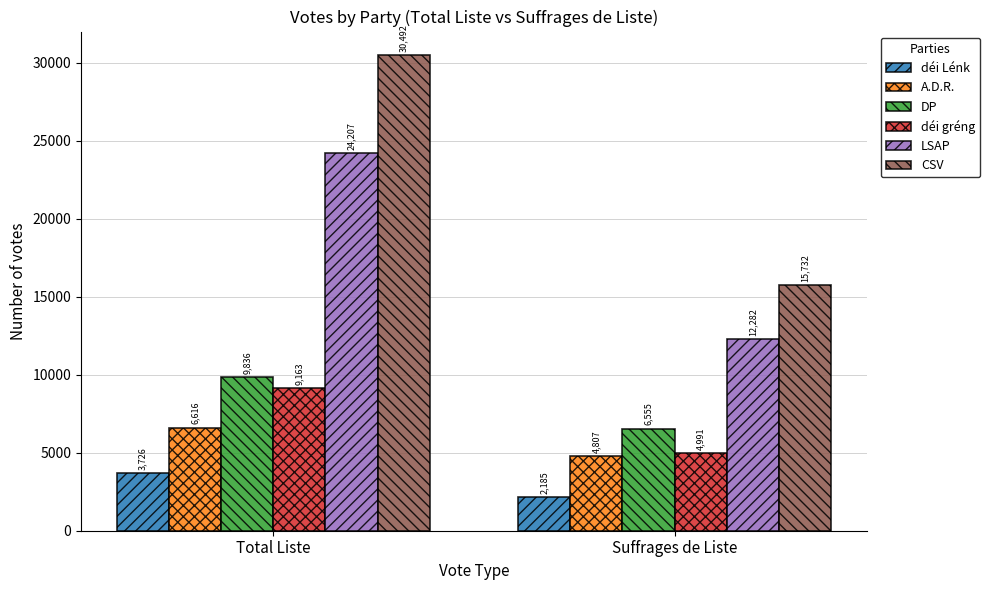

Which series changed the most between Total Liste and Suffrages de Liste?

CSV